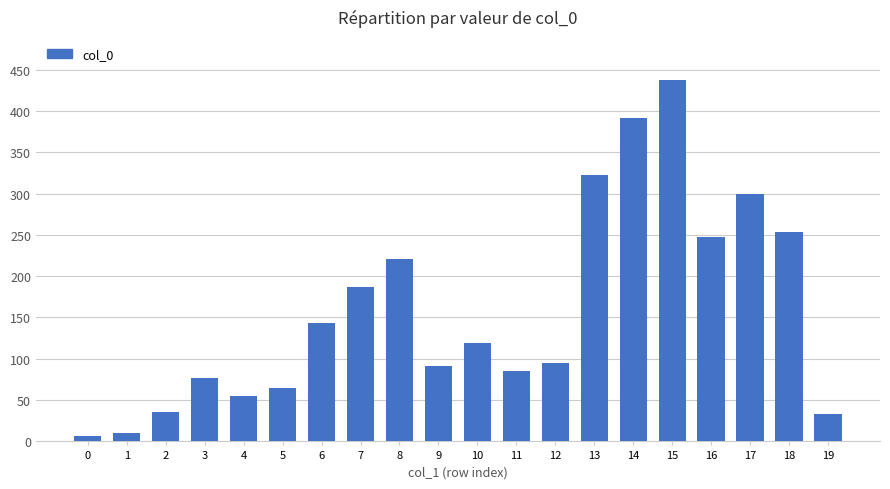

Approximately how many times larger is the value at 7 compared to 2?

5.3